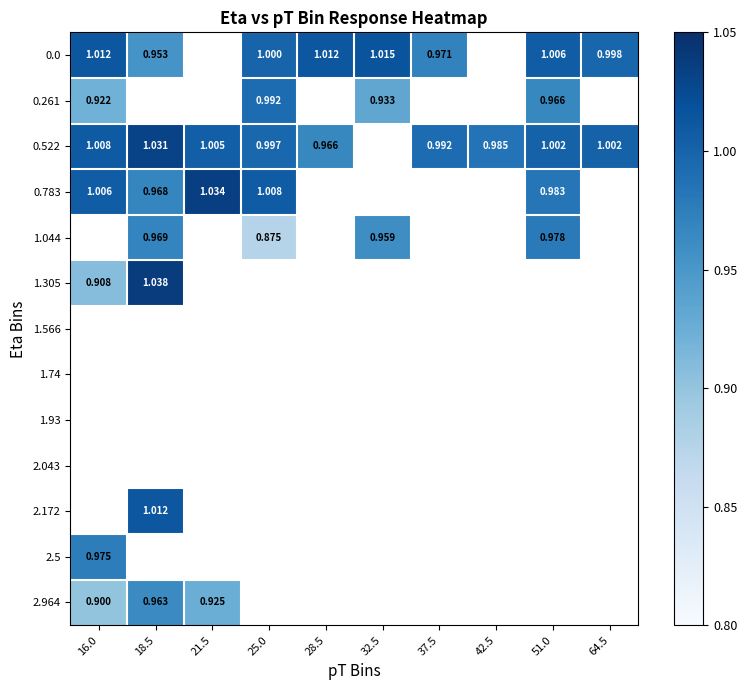

How many distinct data groups are displayed?

13